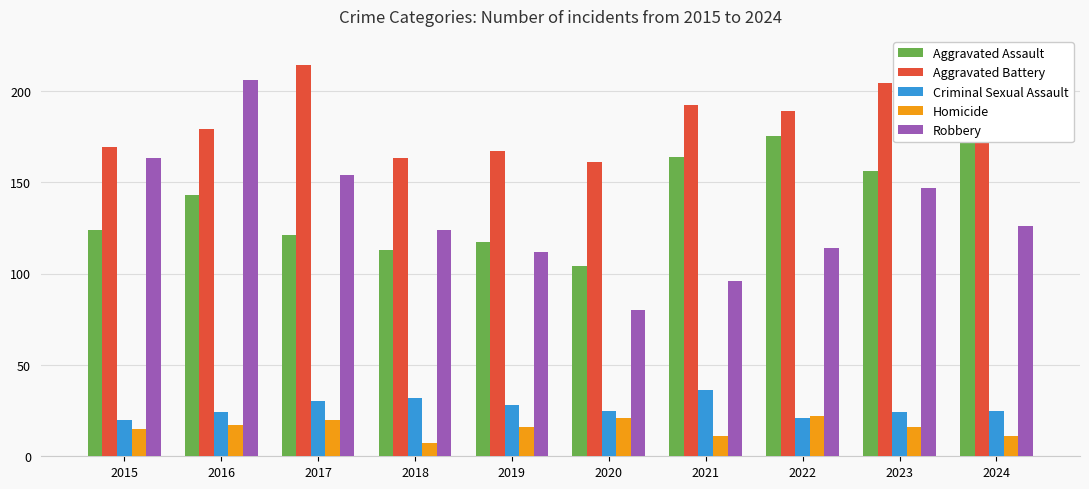

At how many categories does at least one series exceed 121?

10